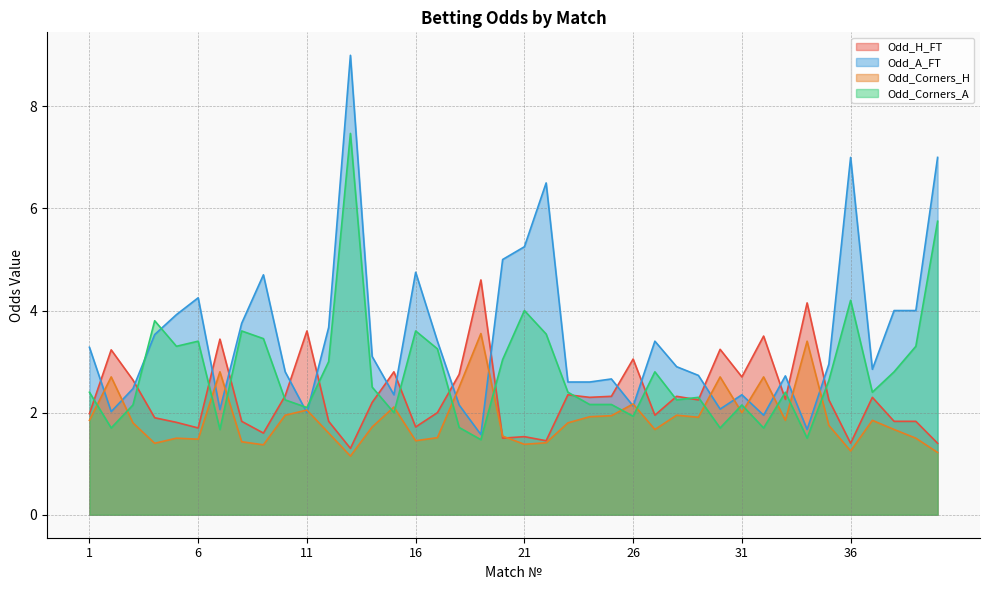

Between 32 and 16, which is larger?

32